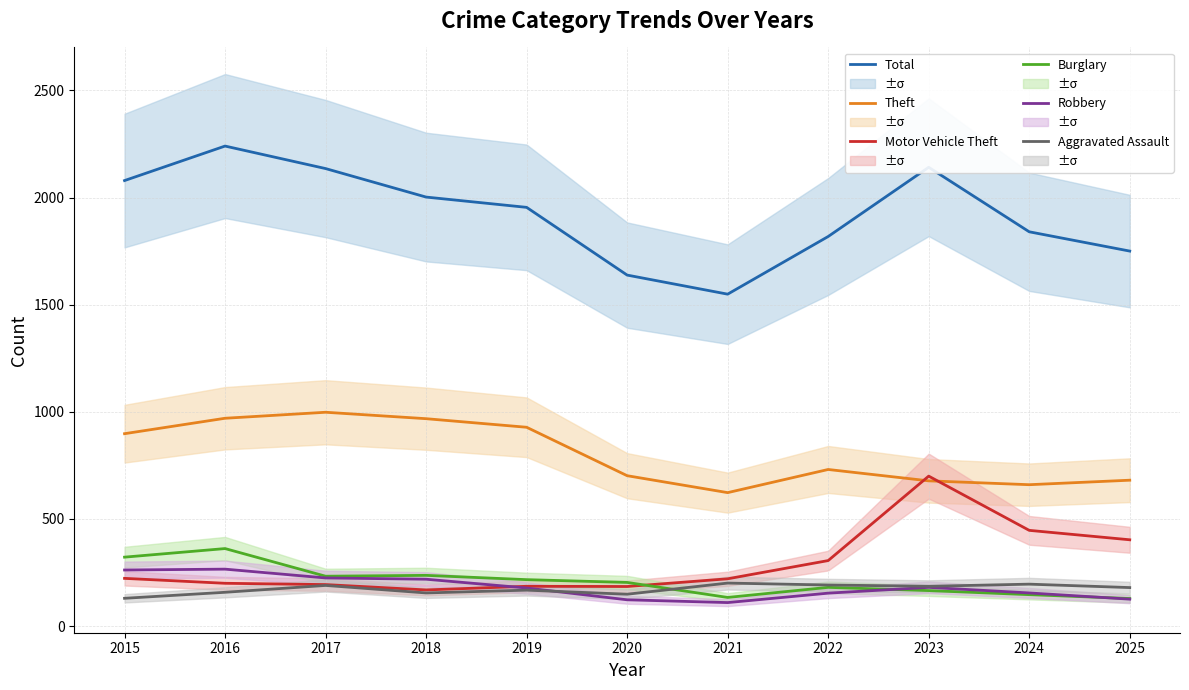

True or false: Total and Robbery intersect in this chart.

False